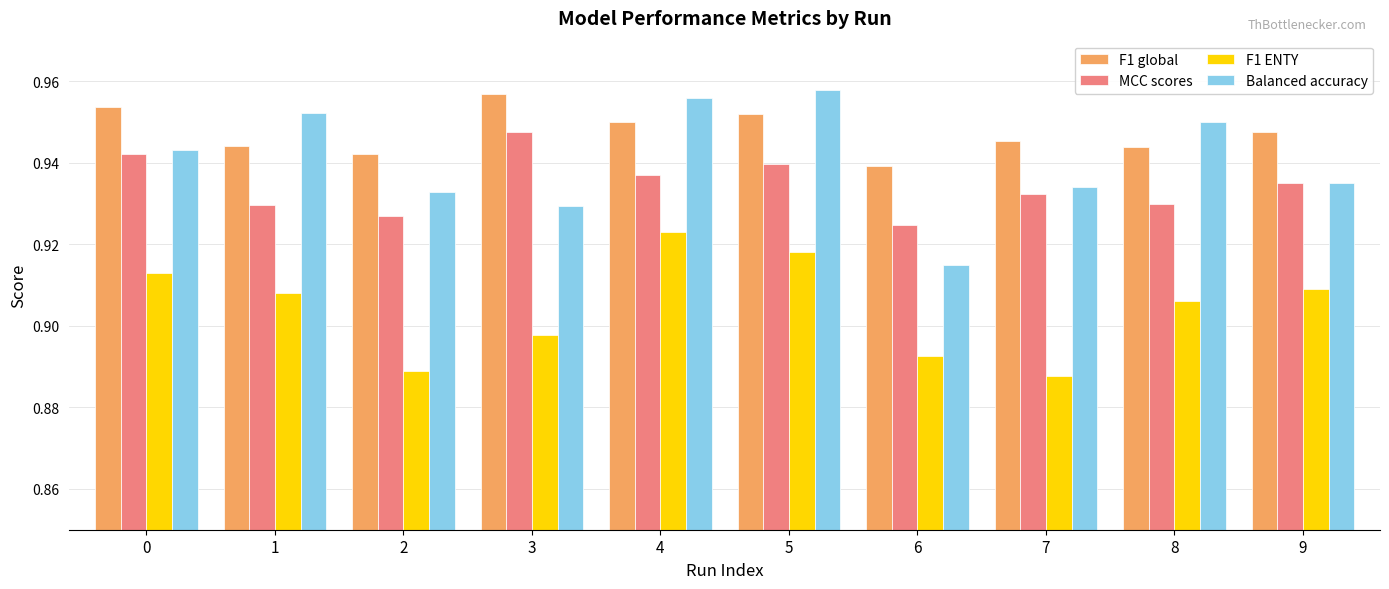

Is the value of MCC scores at 7 greater than the value of F1 ENTY at 9?

Yes